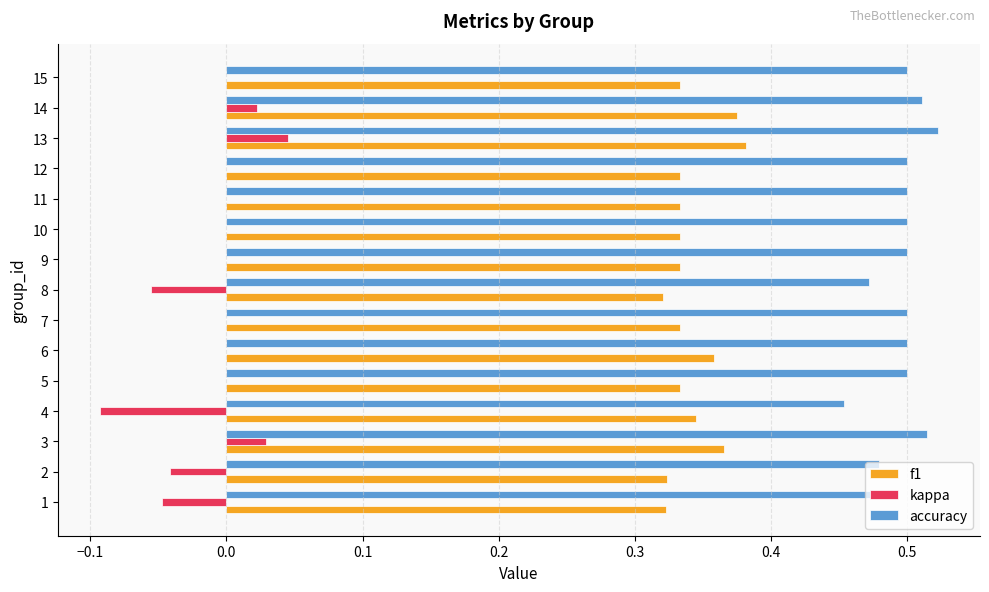

Which series changed the most between 1 and 6?

kappa